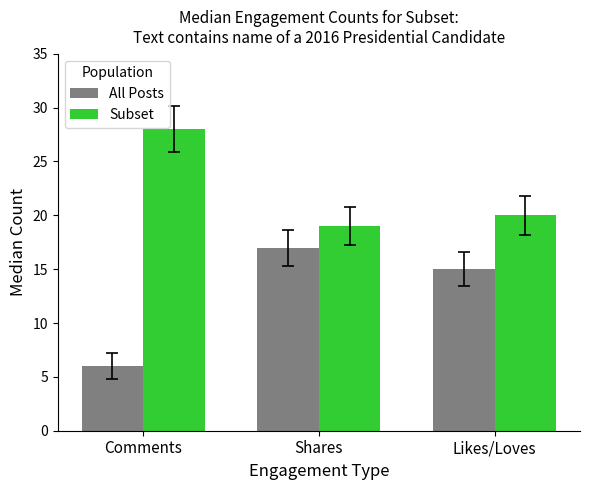

Which series has the widest spread of values?

All Posts